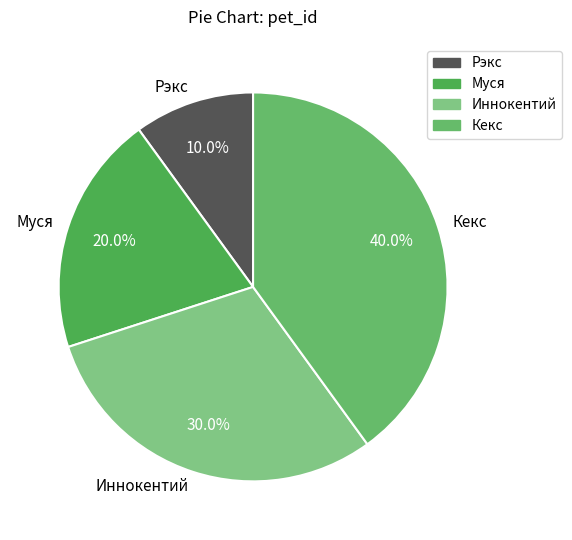

Combined, what portion of the pie is Рэкс and Муся?

30.0%